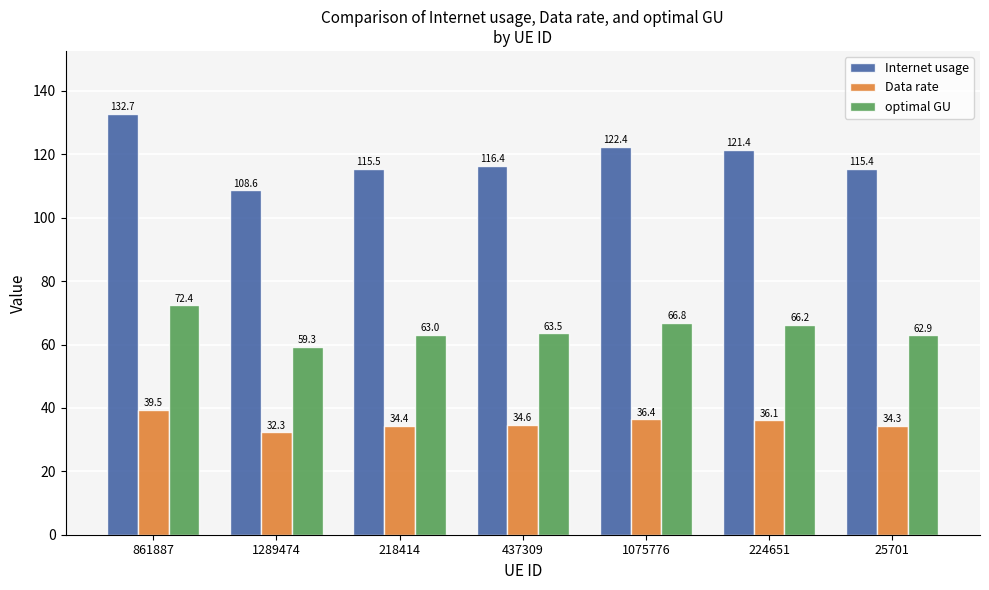

What is the spread (max minus min) of values at 1289474?

76.3